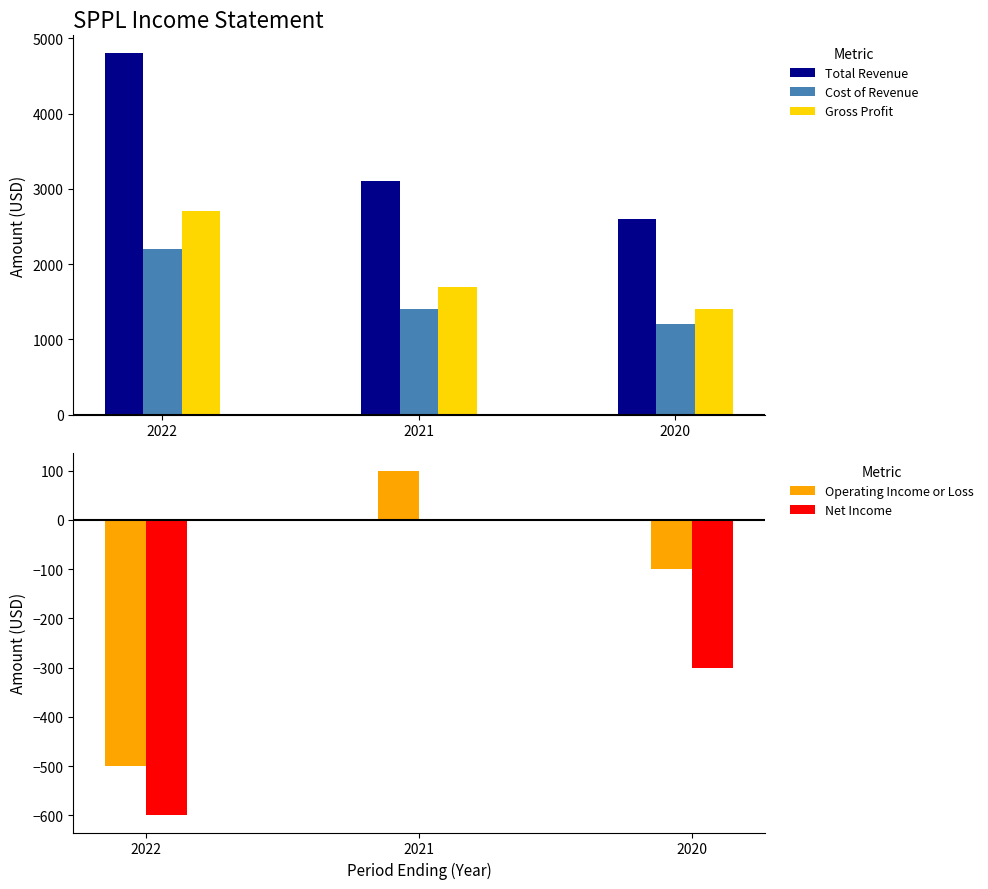

Which series has the largest total across all categories?

Total Revenue